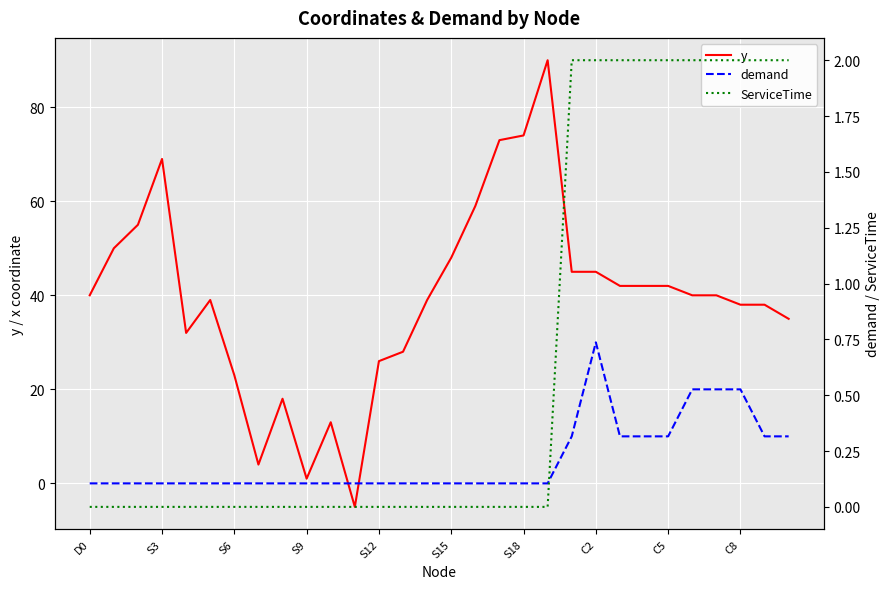

Which series has the largest range (max minus min)?

y